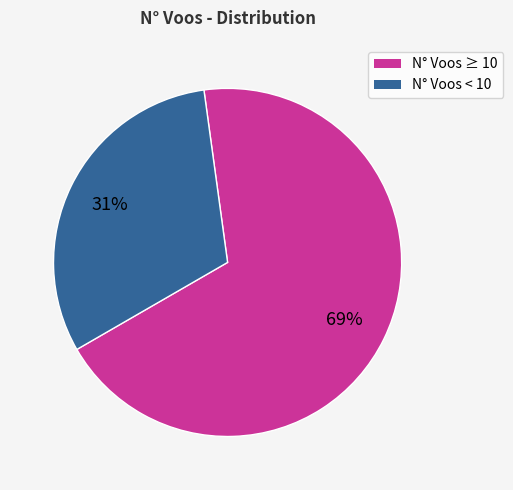

To the nearest percent, what is the difference between the largest and smallest slice percentages?

38%